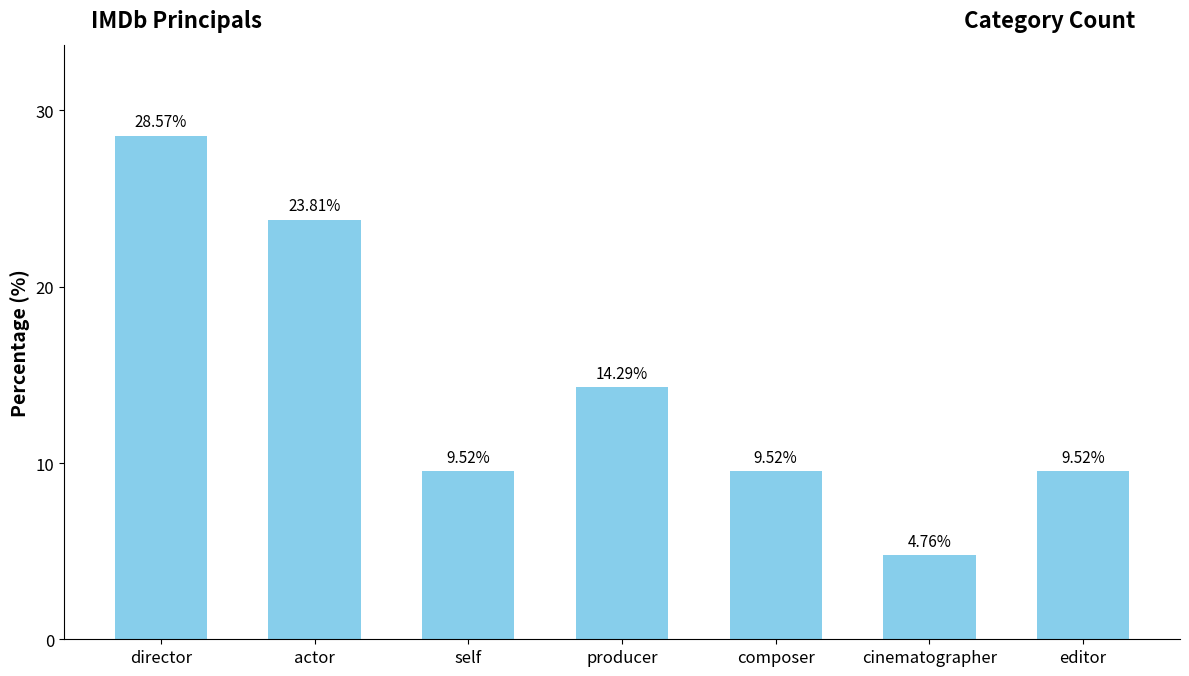

What is the difference between the maximum and minimum values?

23.8